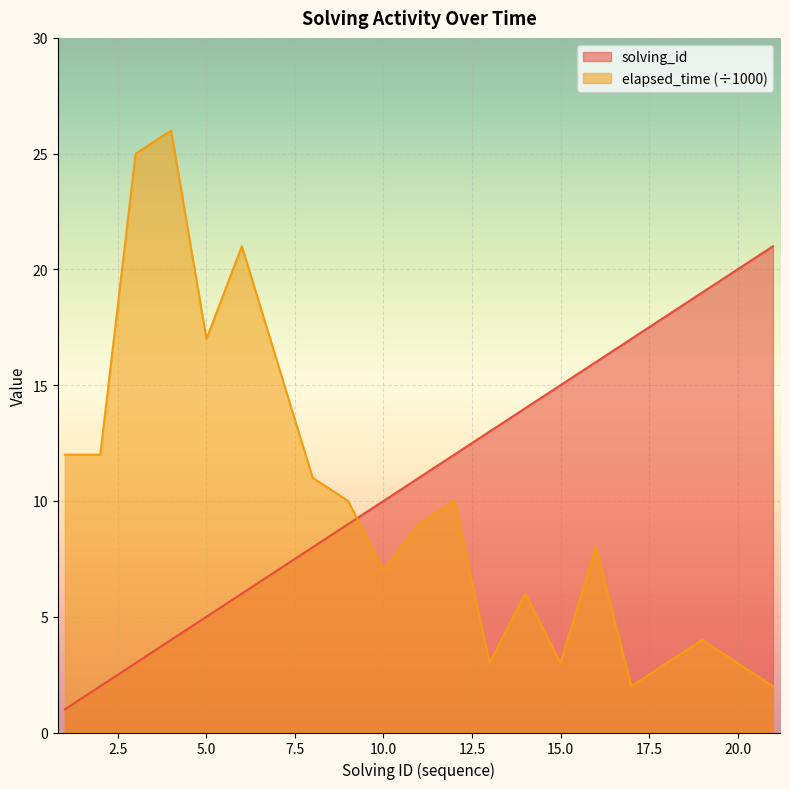

True or false: solving_id has a value of 9 at 9.

True